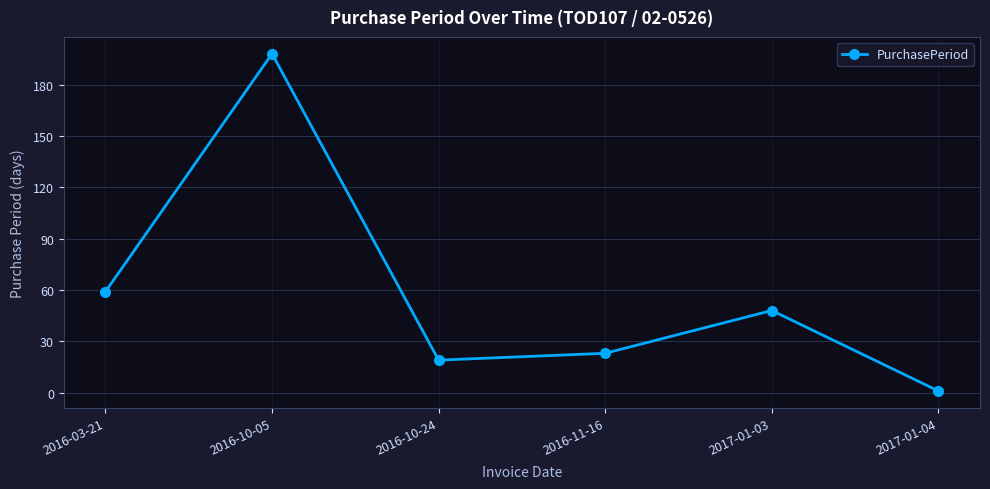

What position from the left is 2016-10-05?

2